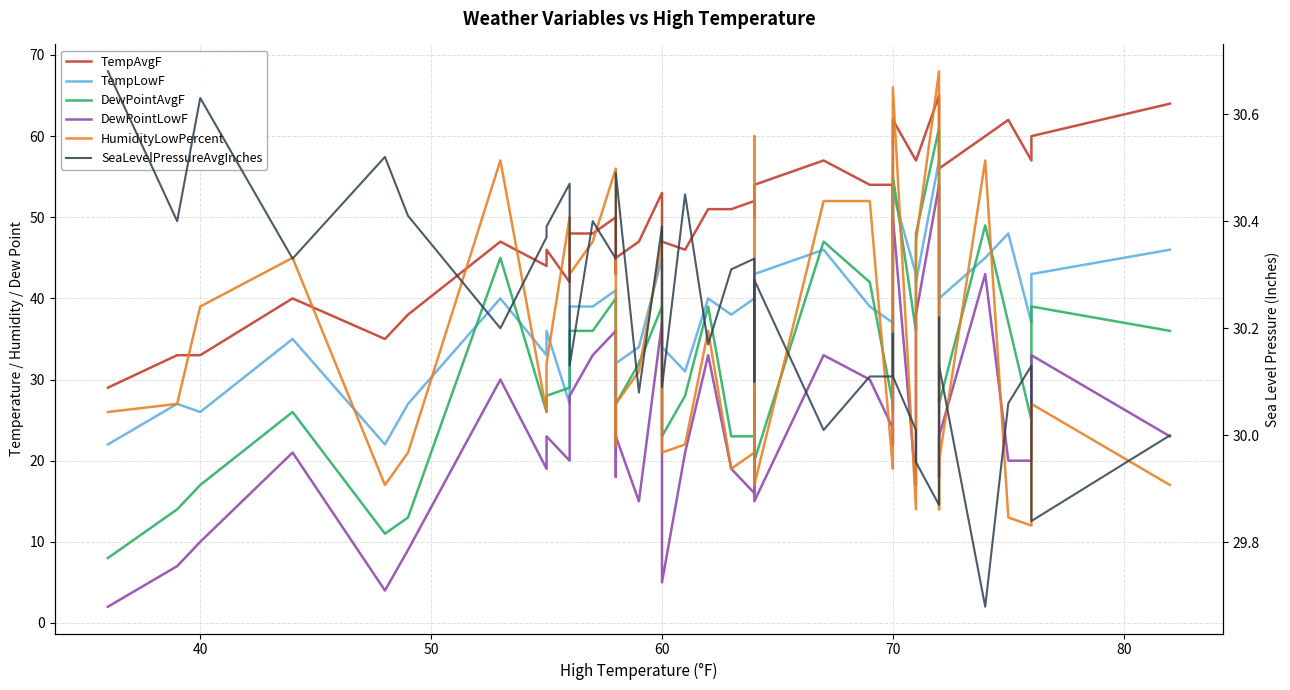

True or false: TempLowF and HumidityLowPercent cross at least once.

True